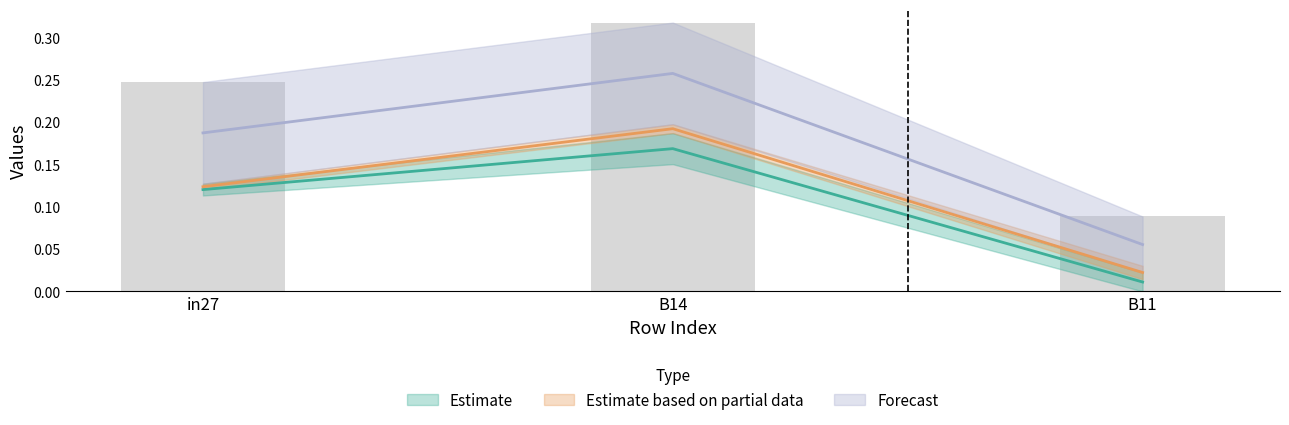

What is the difference between the job85_scenario0_171 values at B11 and in27?

0.1